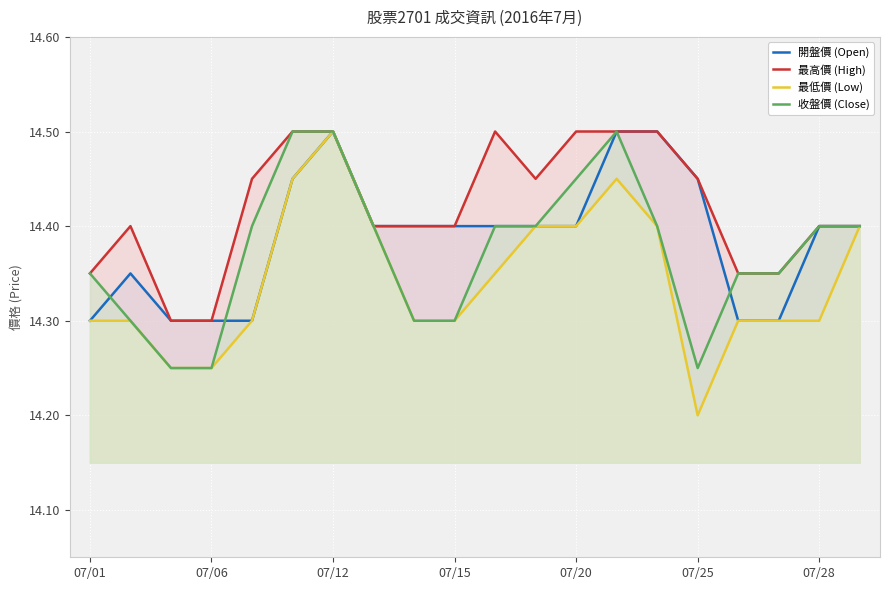

Rank the series by their average value, from highest to lowest.

最高價 (High), 開盤價 (Open), 收盤價 (Close), 最低價 (Low)